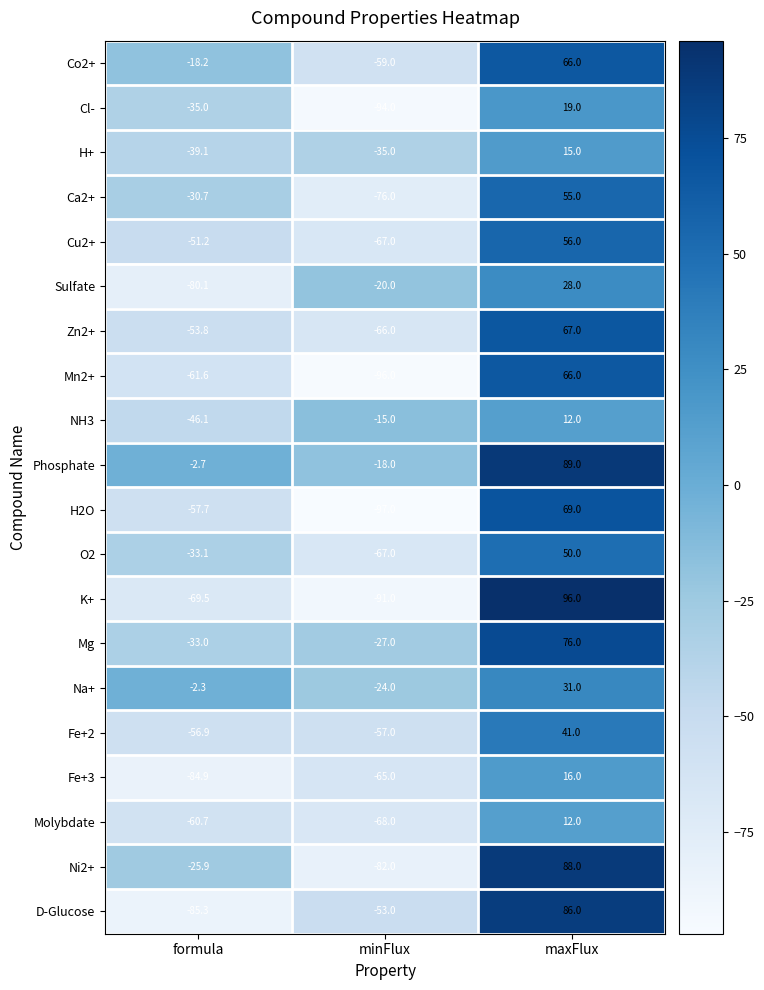

At which category is the sum across all series the highest?

maxFlux